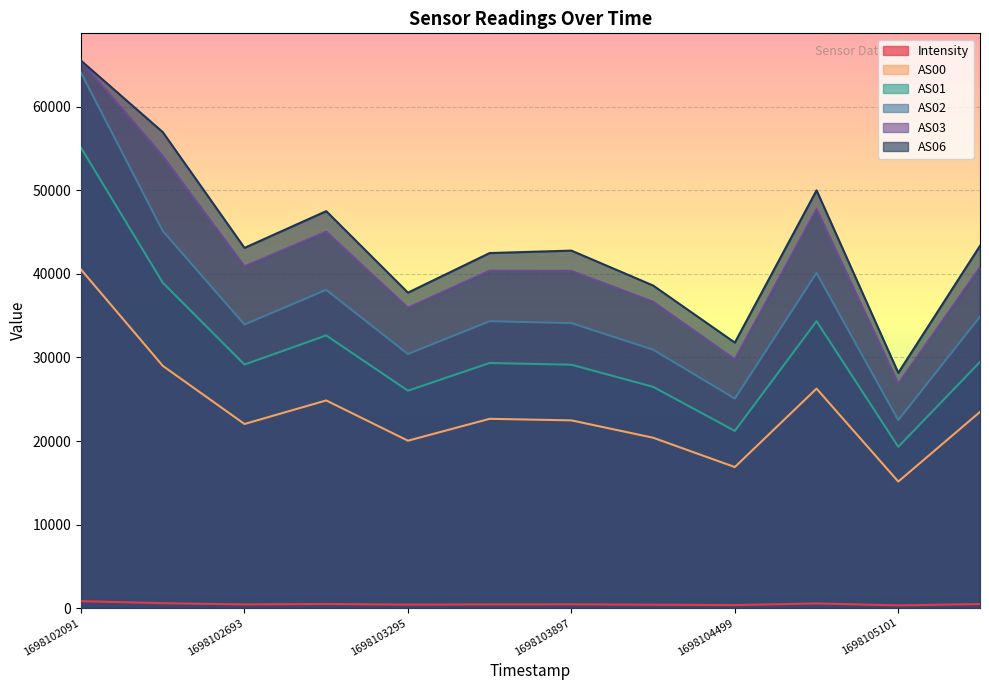

Where is the first local minimum for AS03?

1698102693